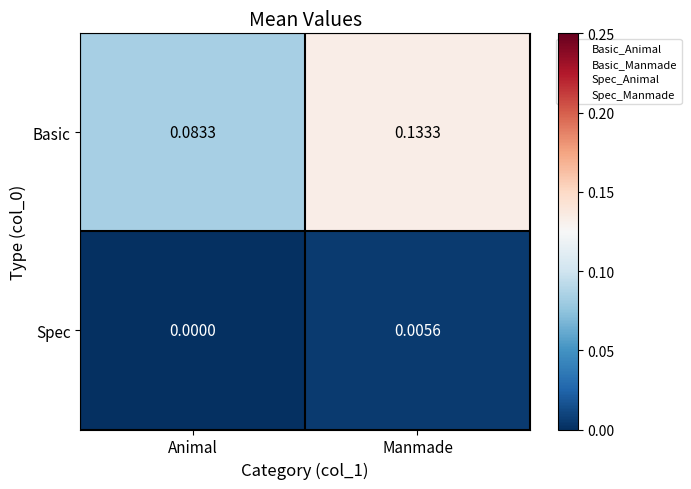

Which series has the largest range (max minus min)?

Basic